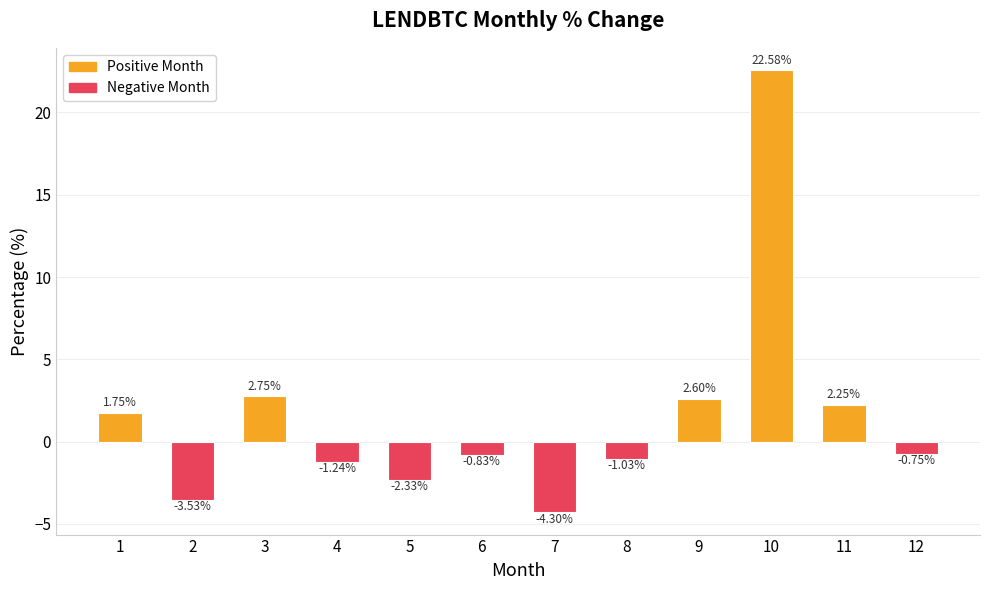

What is the difference between the maximum and minimum values?

26.9